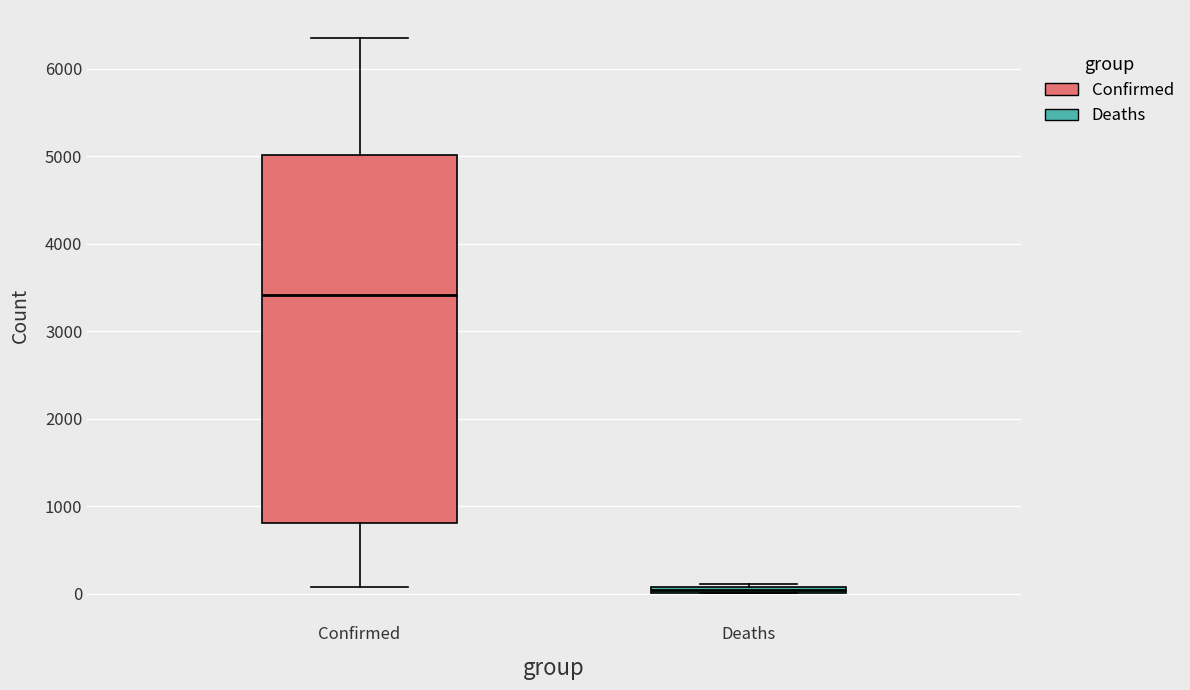

Which box has the lowest median line?

Deaths